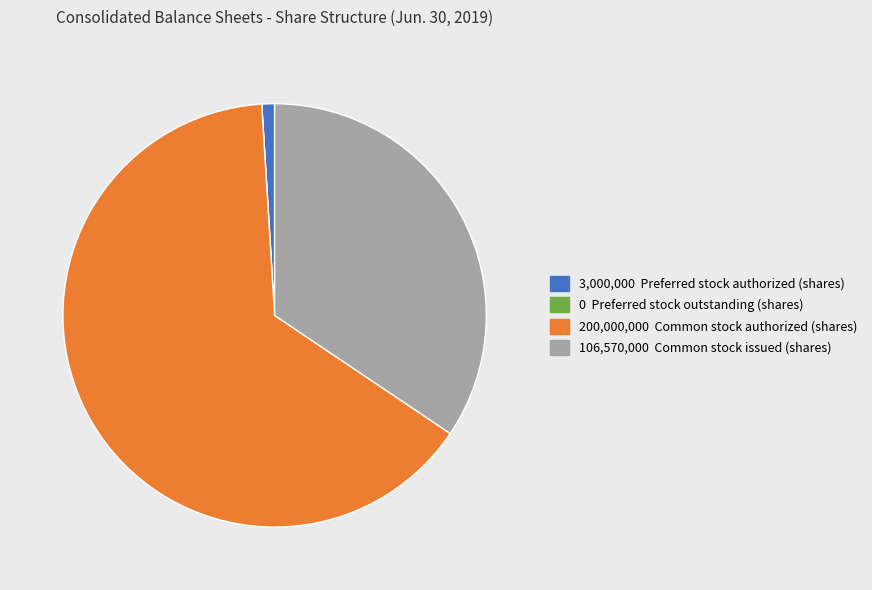

Is there a majority slice in this chart?

Yes